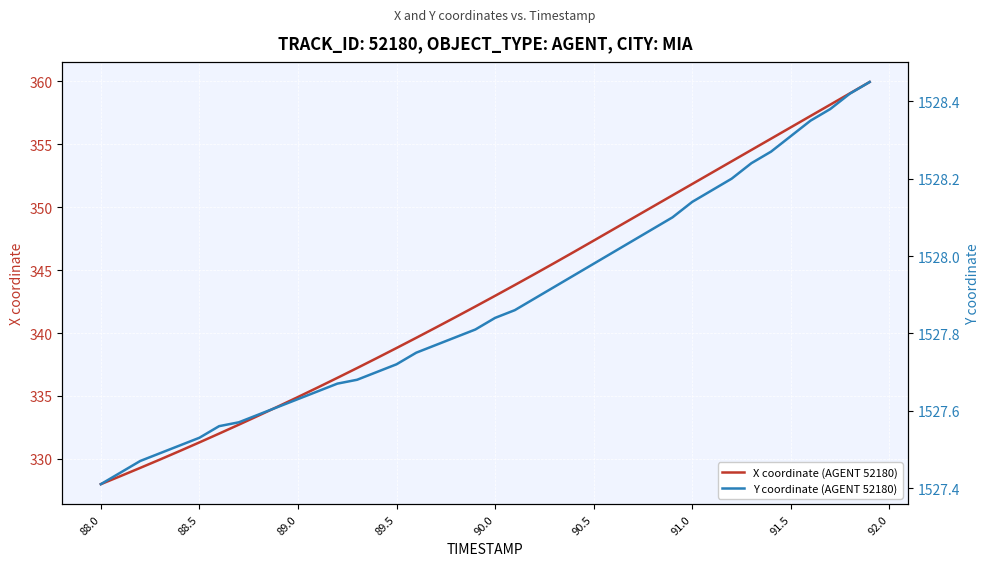

What is the difference between the maximum and second lowest values in the X coordinate (AGENT 52180) series?

31.3